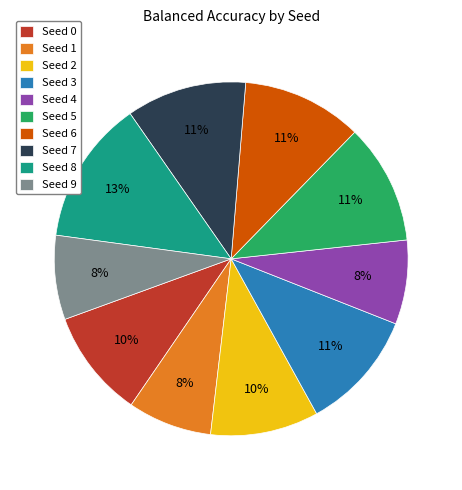

True or false: Seed 1 accounts for 8% of the total.

True